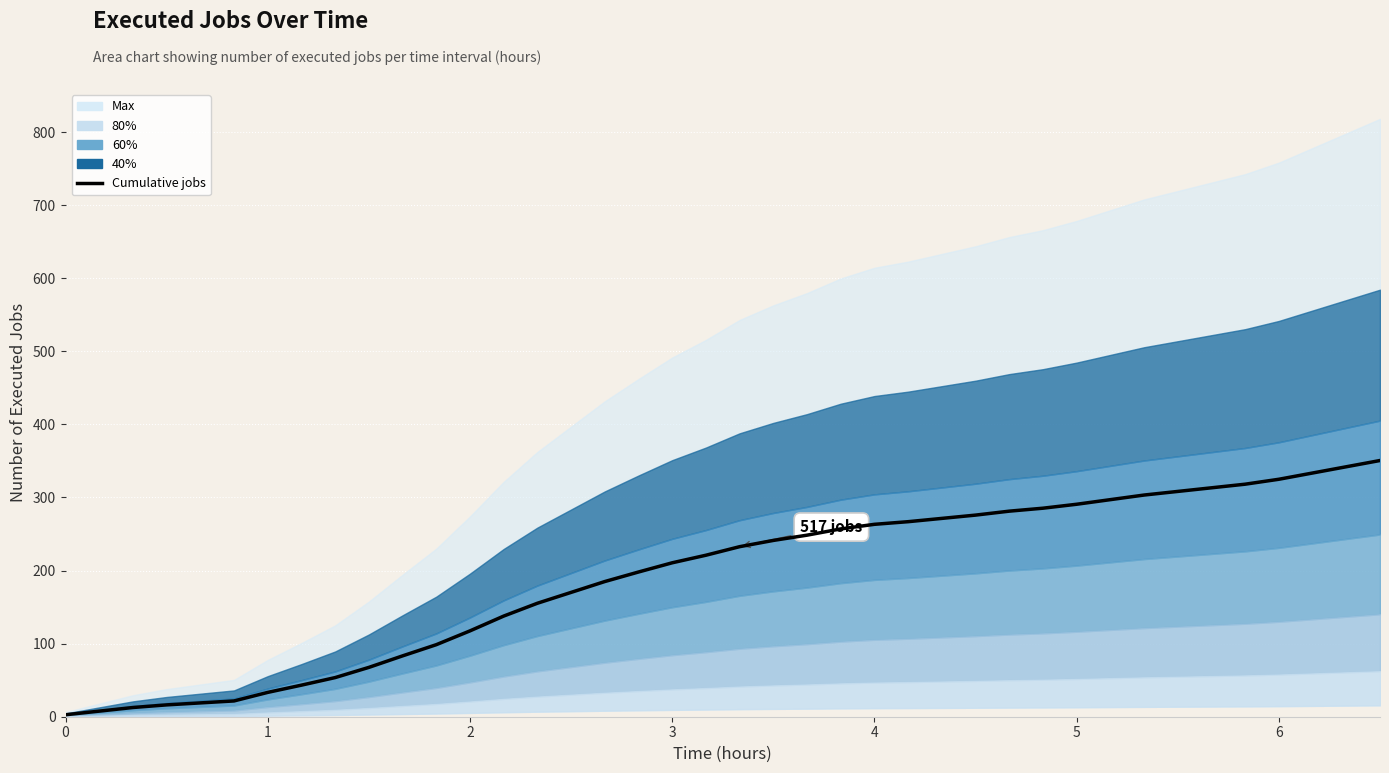

What is the difference between the maximum and second lowest values?

342.9